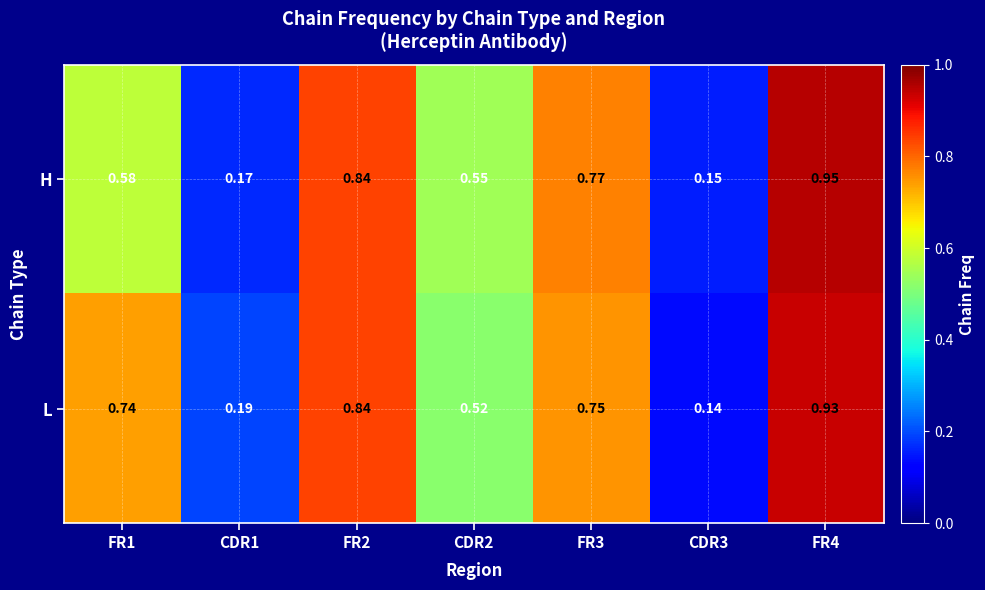

Rank the series by their maximum value, from lowest to highest.

L, H